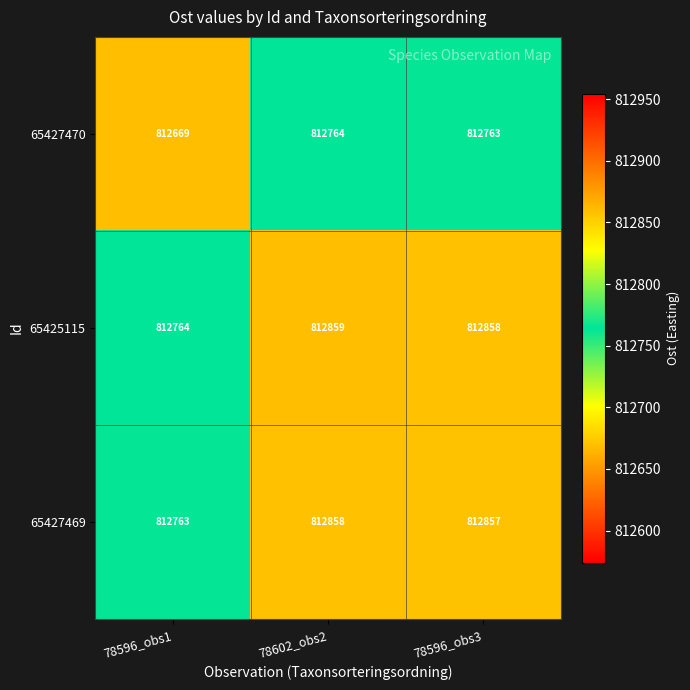

How many data points does each series have?

3